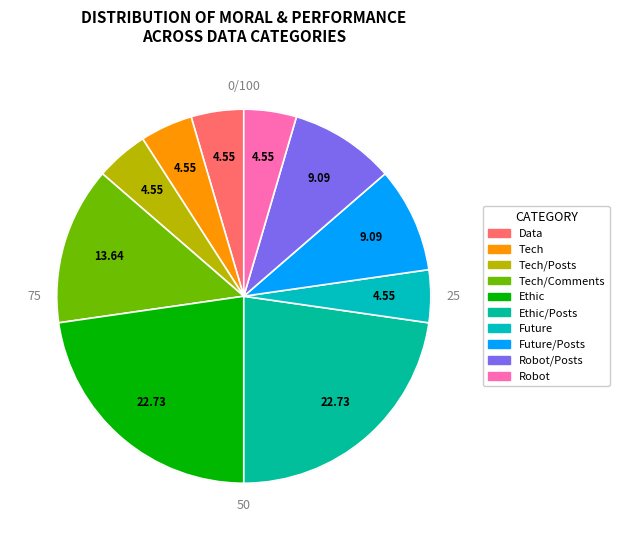

Count the number of slices in the pie.

10